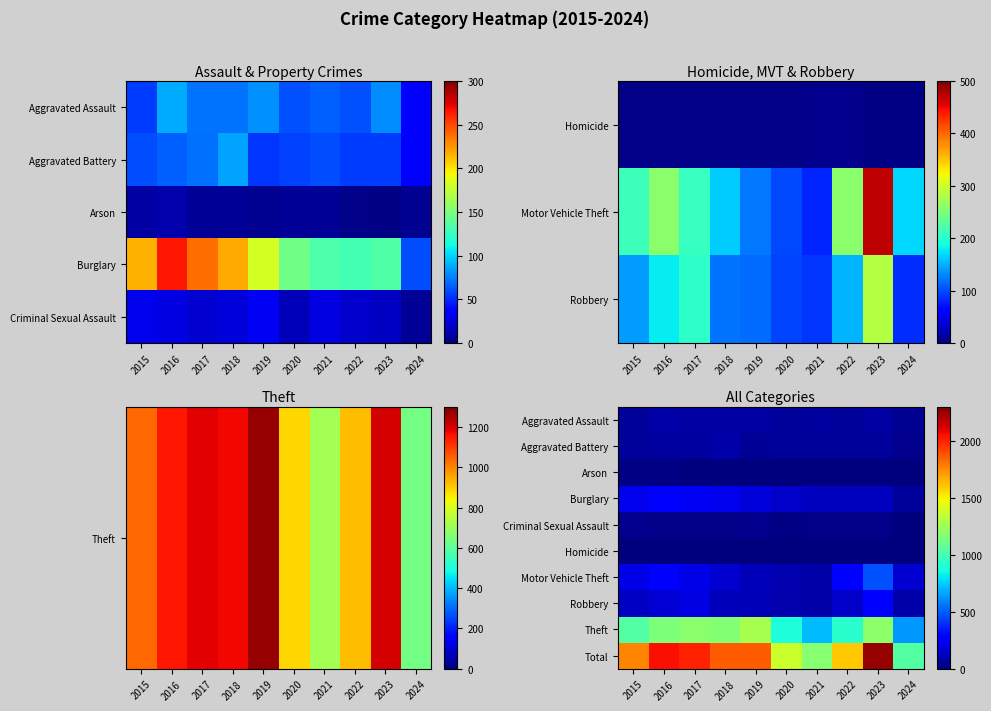

At which category is the sum across all series the highest?

2023